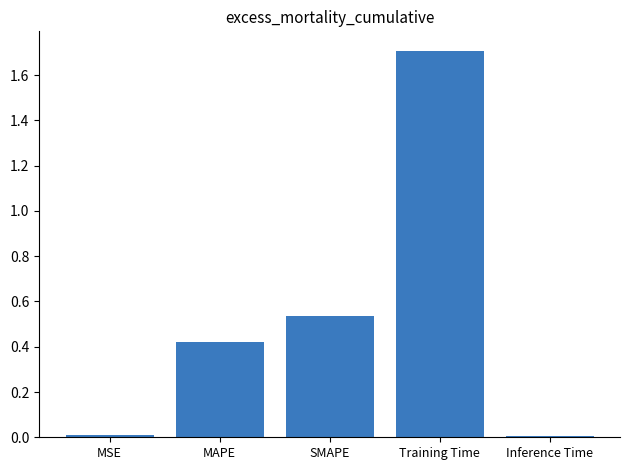

What is the difference between the maximum and minimum values?

1.7